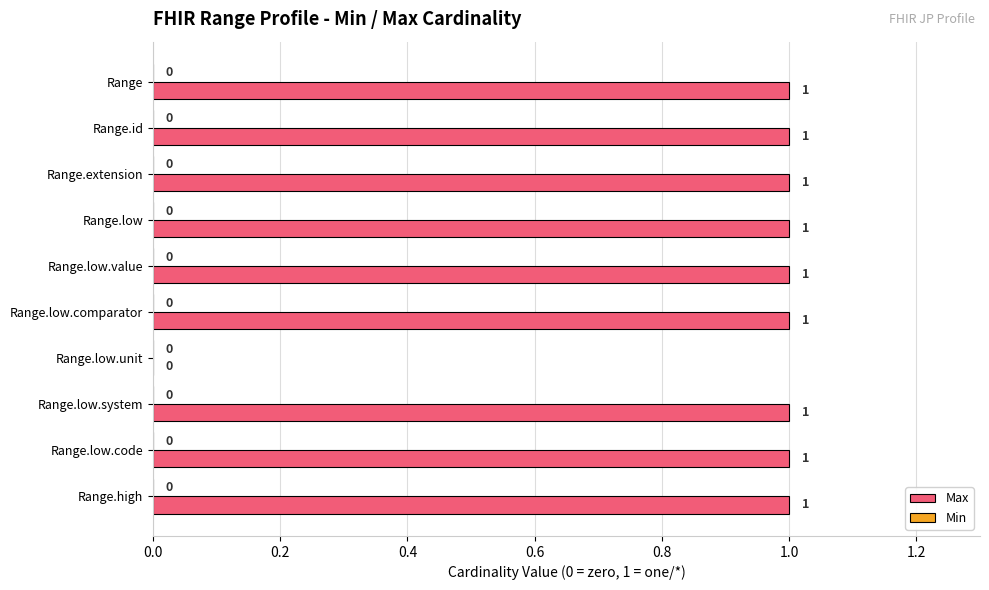

Reading bottom to top, what are all the values shown in this chart?

Range.high=1	Range.low.code=1	Range.low.system=1	Range.low.unit=0	Range.low.comparator=1	Range.low.value=1	Range.low=1	Range.extension=1	Range.id=1	Range=1